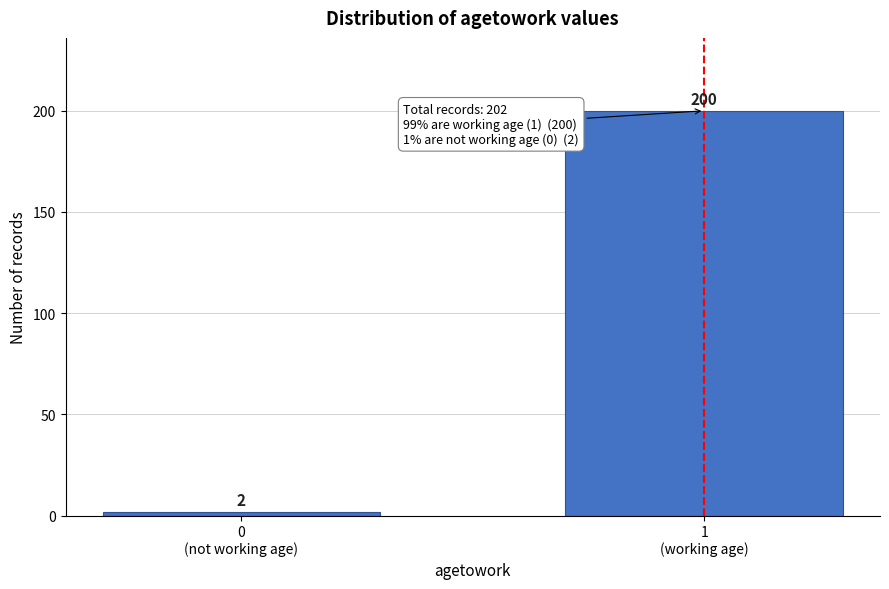

Reading right to left, list all the values displayed in this chart.

200	2